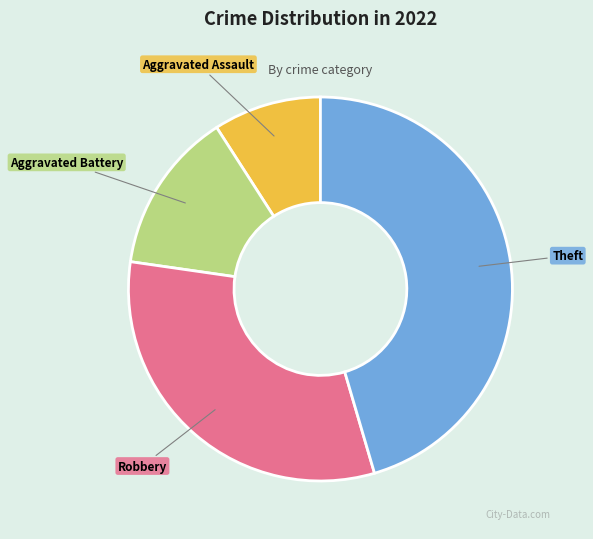

Which slice is the smallest?

Aggravated Assault